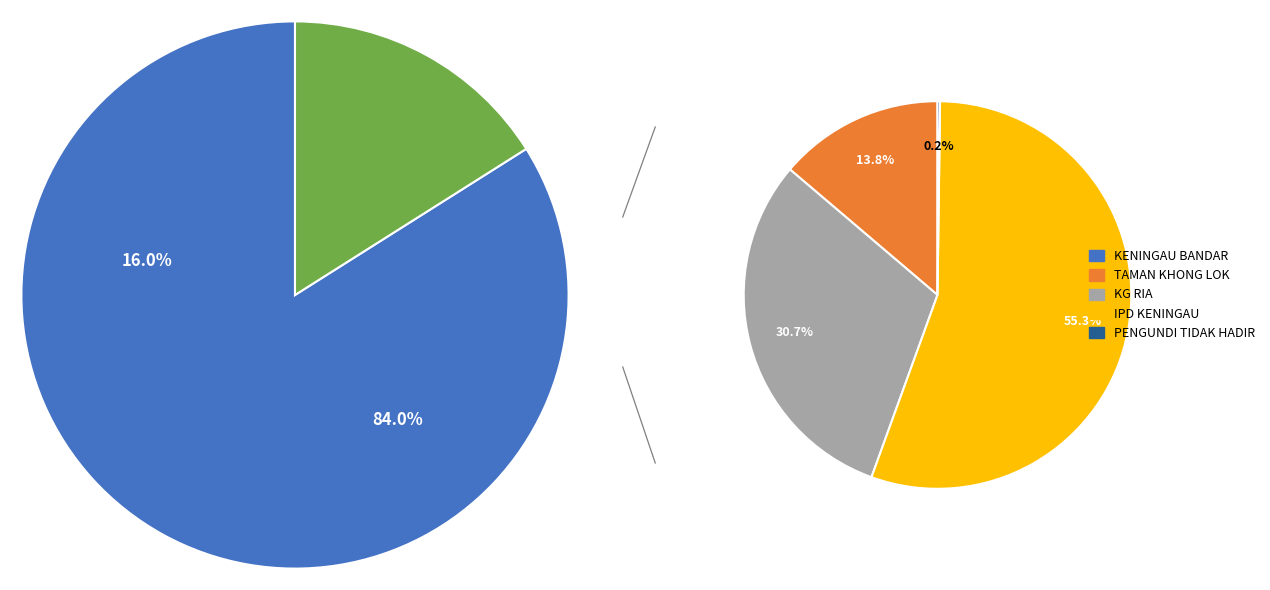

Which slice is the smallest?

PENGUNDI TIDAK HADIR